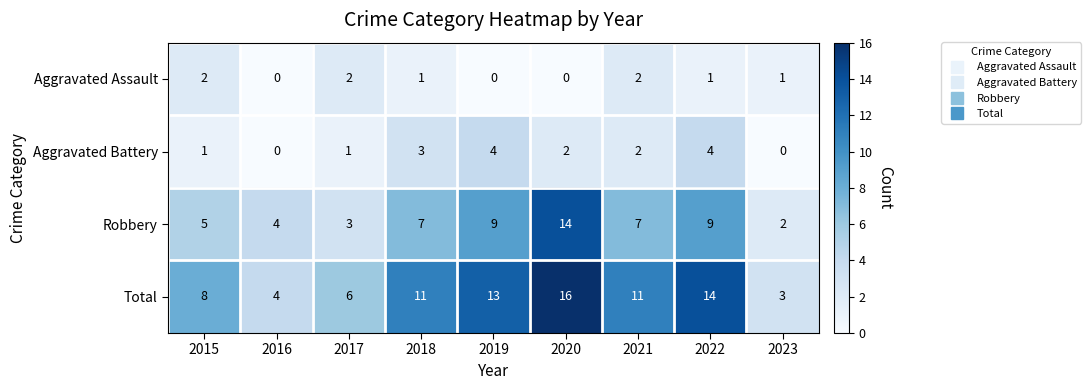

Count the number of data series in this chart.

4